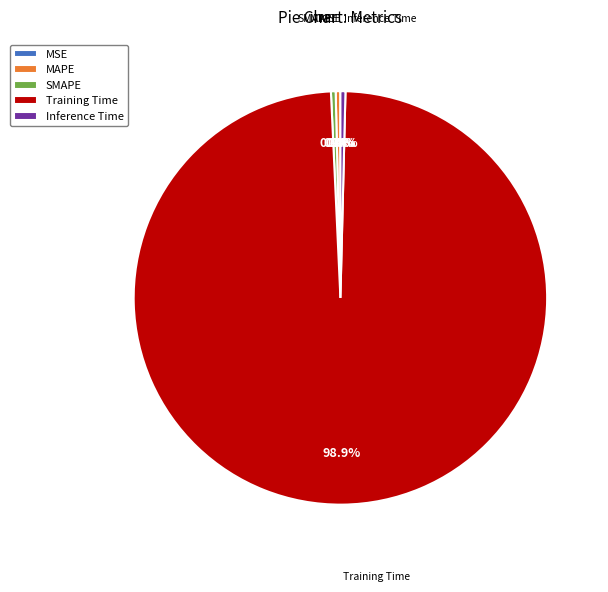

What is the largest slice in the pie chart?

Training Time